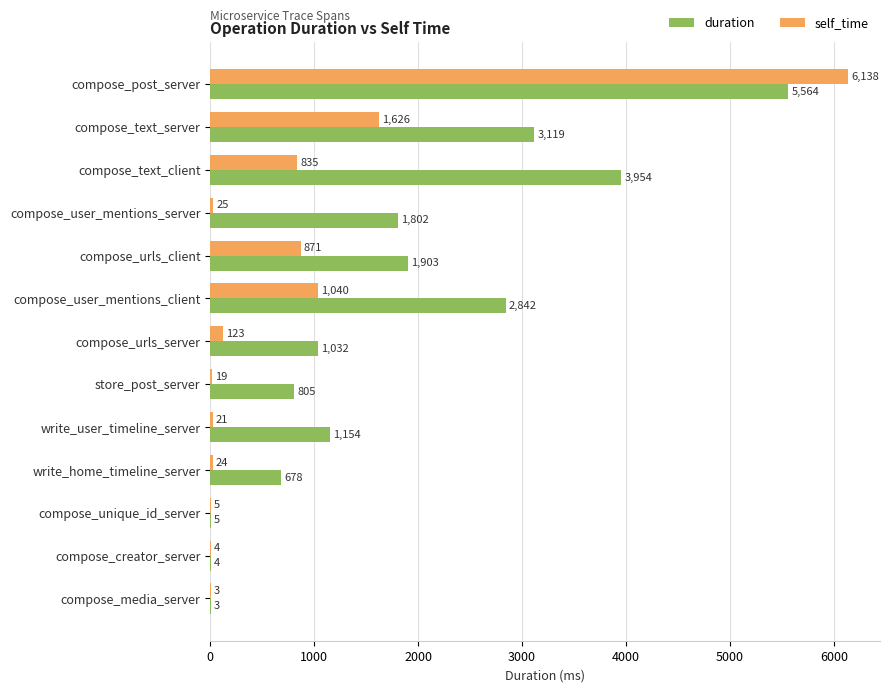

Is the value of duration at compose_text_client greater than the value of self_time at compose_urls_client?

Yes